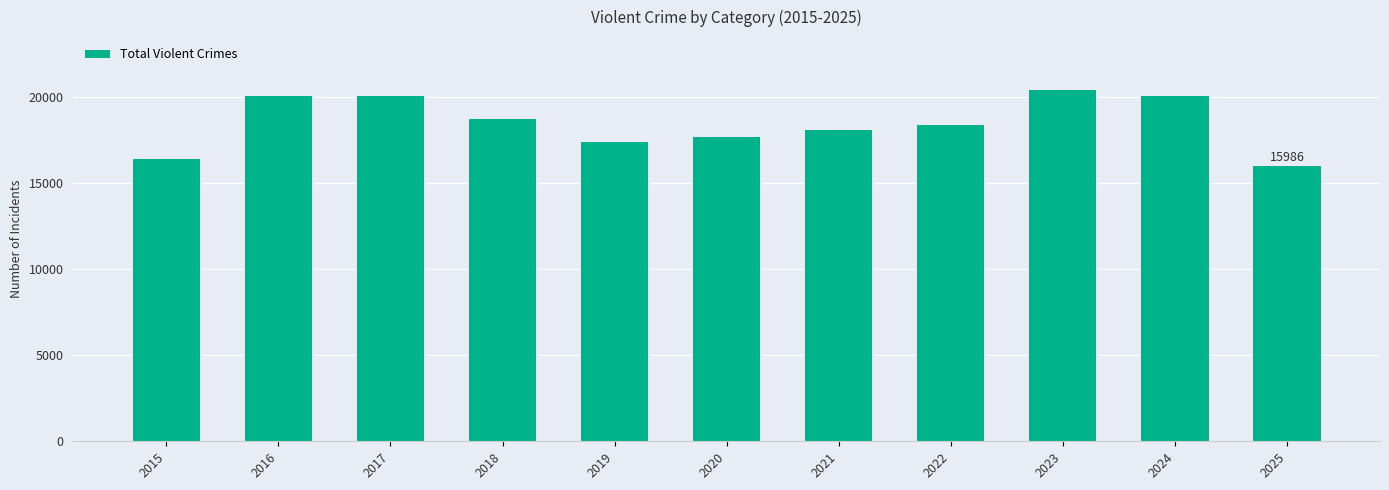

Which has a higher value, 2021 or 2022?

2022